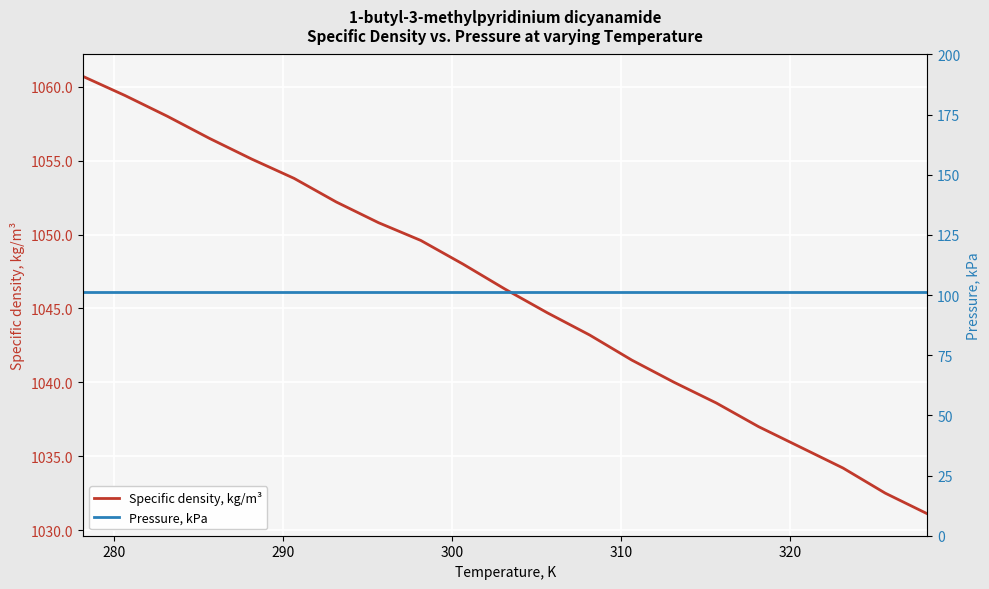

What is the value of the Specific density, kg/m³ point at the 17th from the left?

1037.0